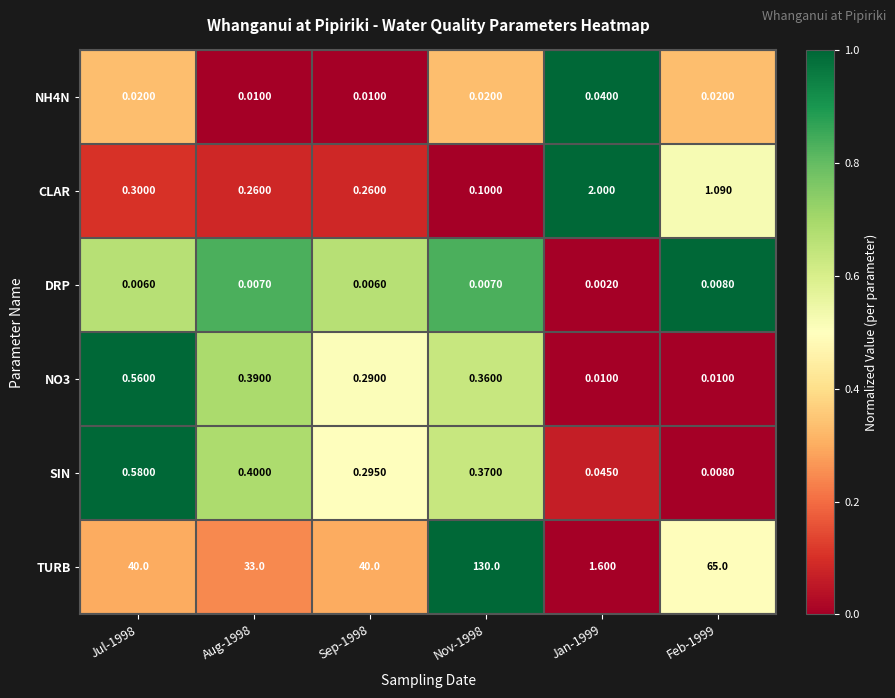

Is the value of CLAR at Jan-1999 greater than the value of NO3 at Nov-1998?

Yes